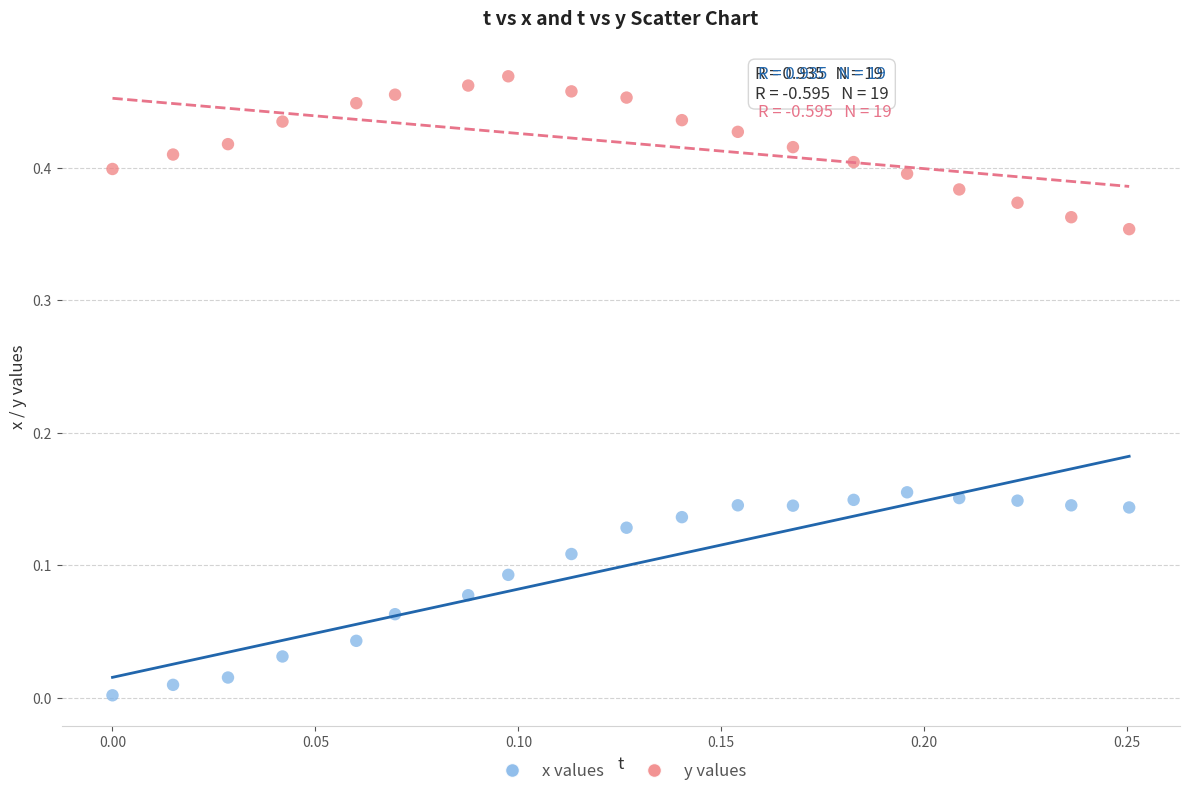

Which series has the largest Y range (max minus min)?

x values